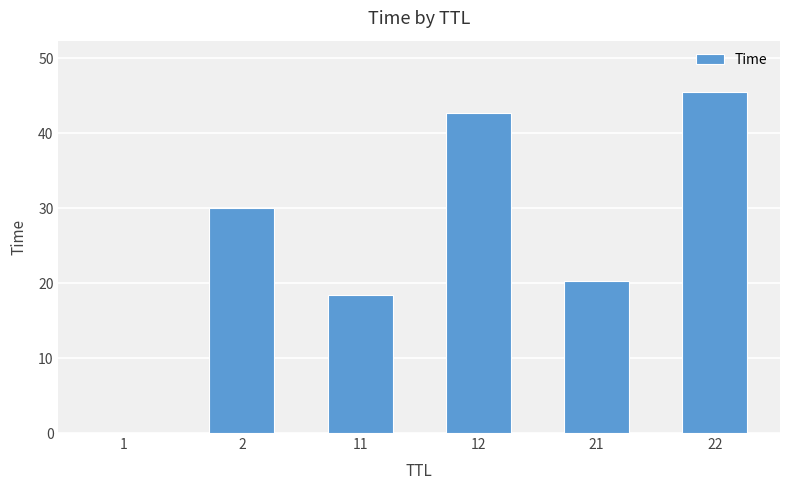

What is the sum of the values at 22 and 11?

63.9